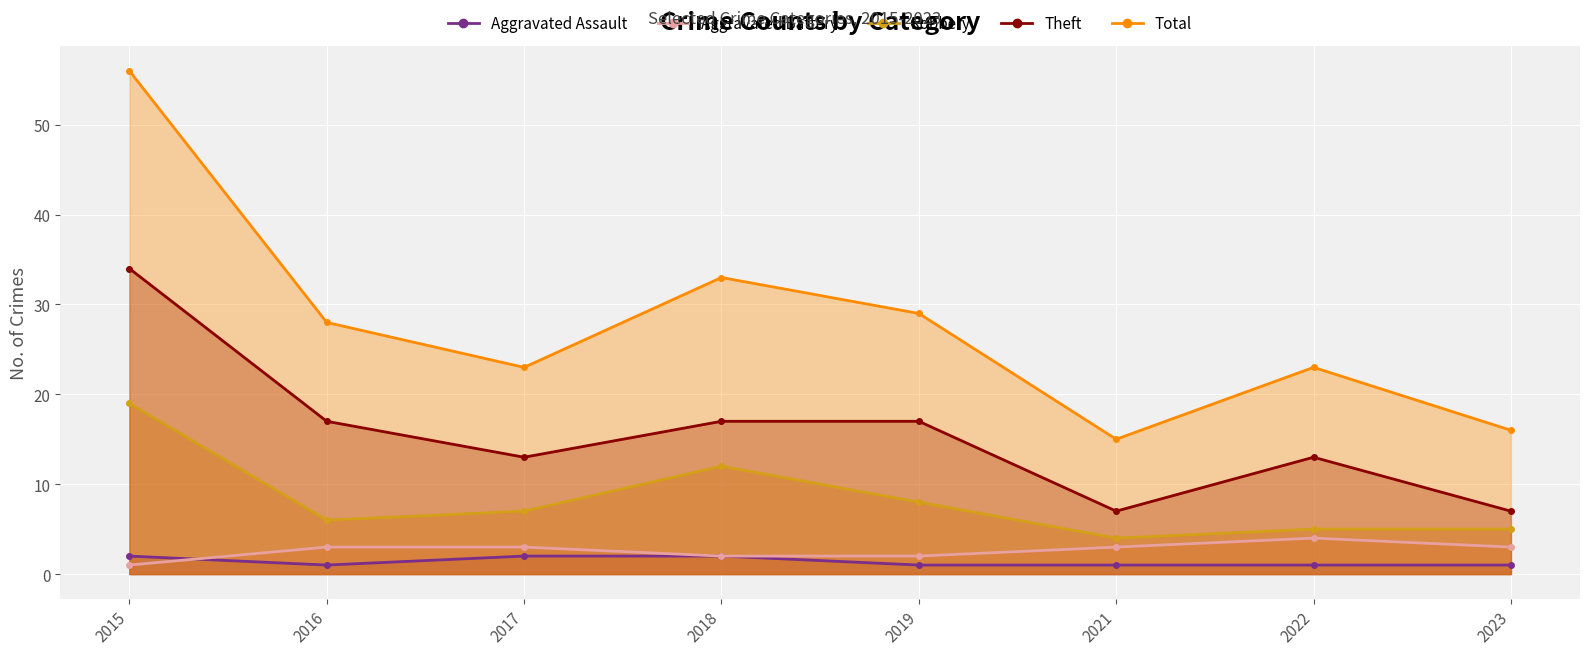

True or false: Theft and Total intersect in this chart.

False